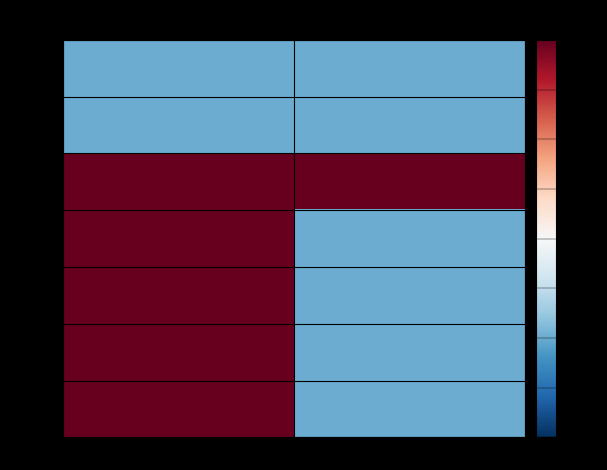

Reading left to right, what are all the values shown in this chart?

2807003: type_0=-0.1	type_1=-0.1
2806992: type_0=-0.1	type_1=-0.1
2806978: type_0=0.2	type_1=0.2
2806971: type_0=0.2	type_1=-0.1
2806957: type_0=0.2	type_1=-0.1
2806934: type_0=0.2	type_1=-0.1
2806931: type_0=0.2	type_1=-0.1